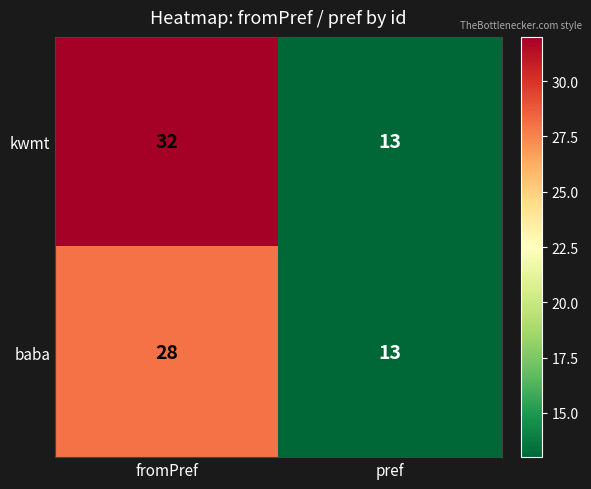

Which series has the largest range (max minus min)?

kwmt